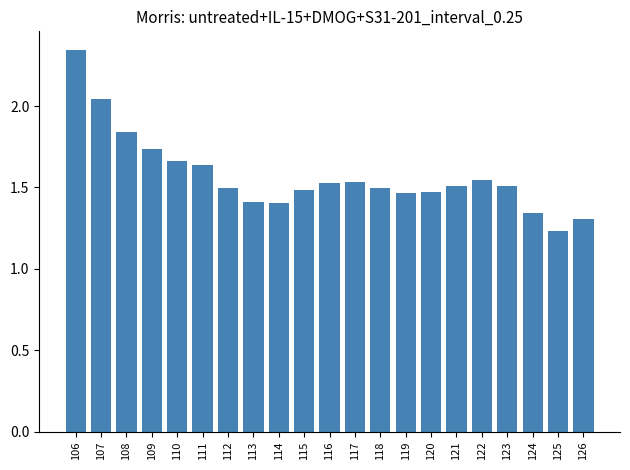

Count the number of categories in the chart.

21